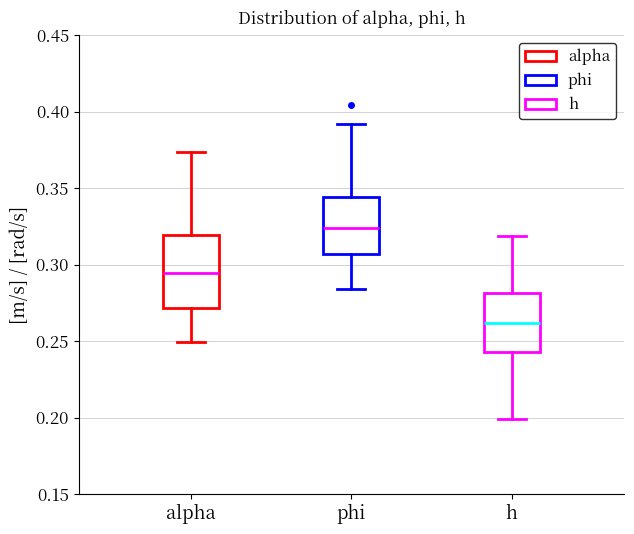

Reading left to right, transcribe this box plot: for each box, give where its median line is, the range the box spans, and where its two whiskers end, as read against the y-axis. The values are not printed on the chart, so give them approximately, as read against the axis.

alpha: median 0.295, box 0.270 to 0.320, whiskers 0.250 to 0.375
phi: median 0.325, box 0.305 to 0.345, whiskers 0.285 to 0.390
h: median 0.260, box 0.245 to 0.280, whiskers 0.200 to 0.320